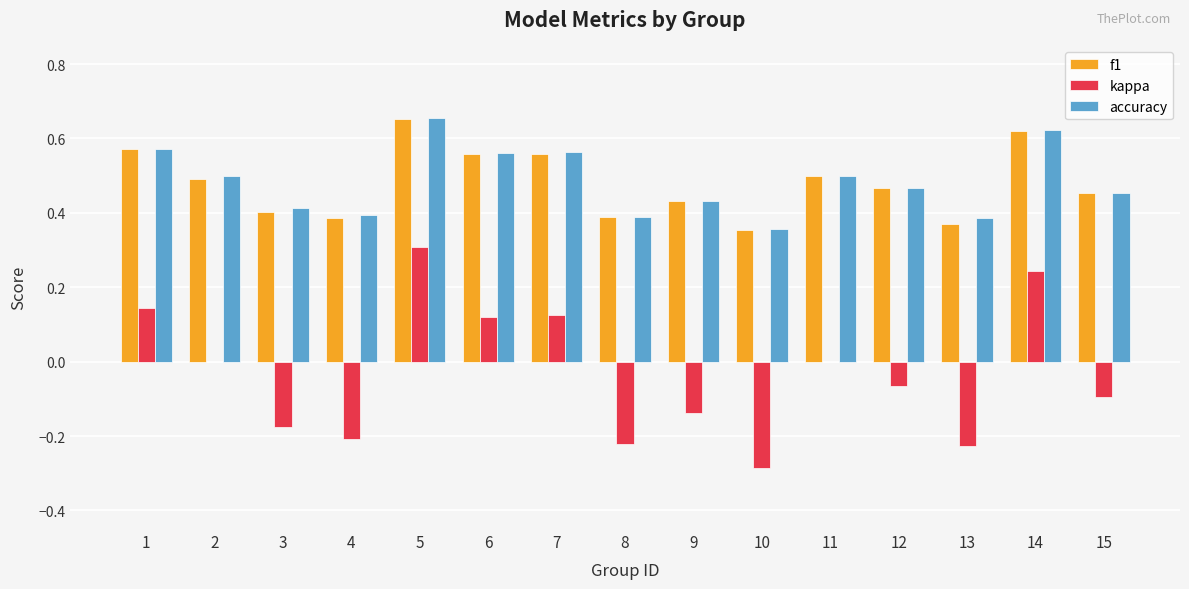

Which label corresponds to the largest value in the chart?

5